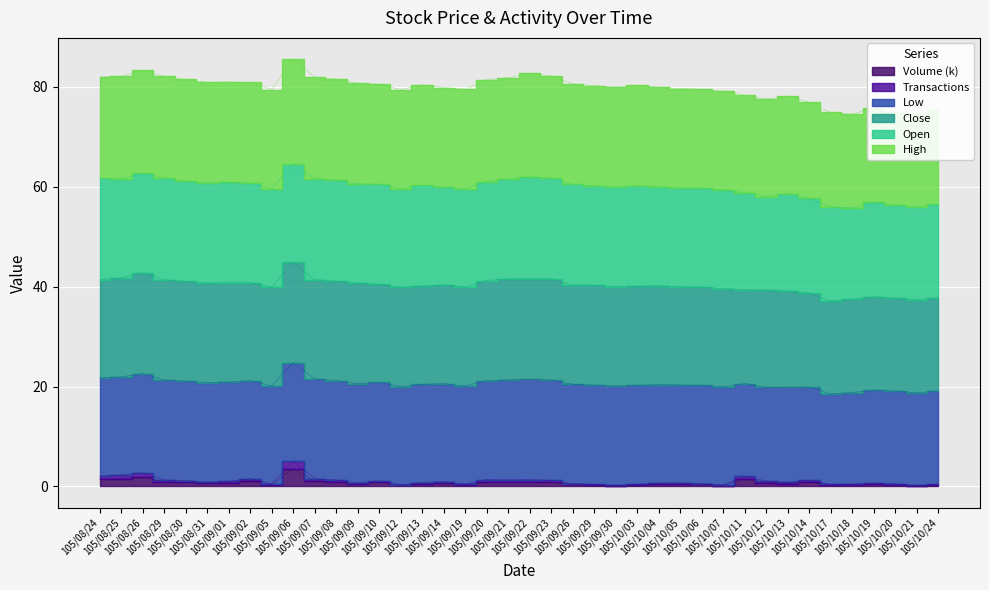

What is the value of the Transactions point at the 5th from the left?

1.2